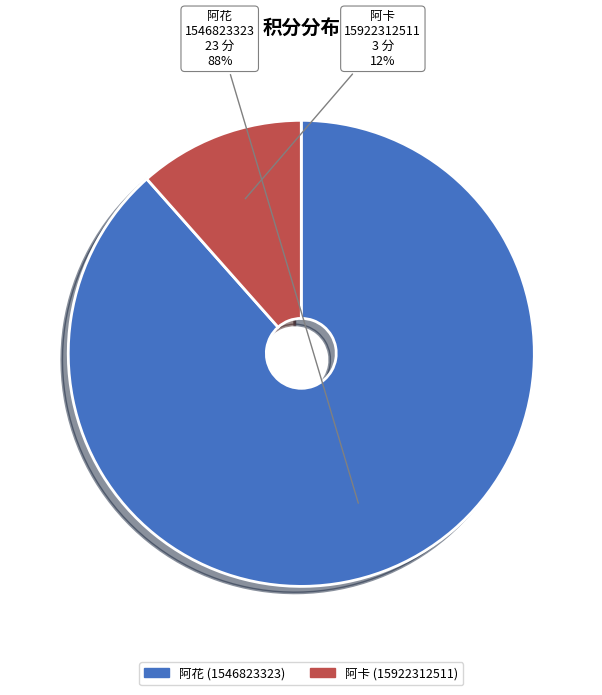

Does 阿花 represent more than half of the total?

Yes